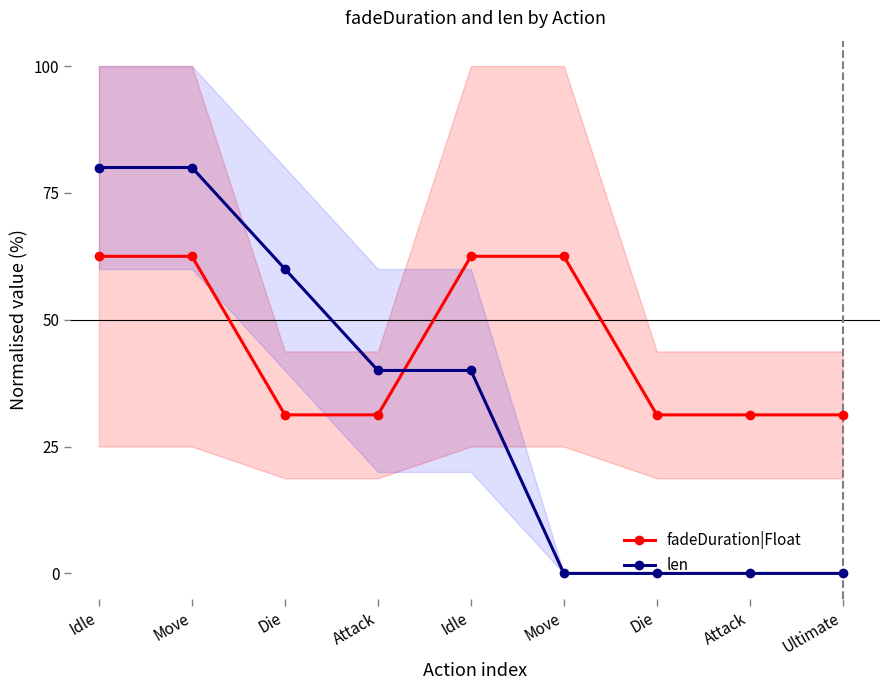

At which label is len closest to 40?

Attack